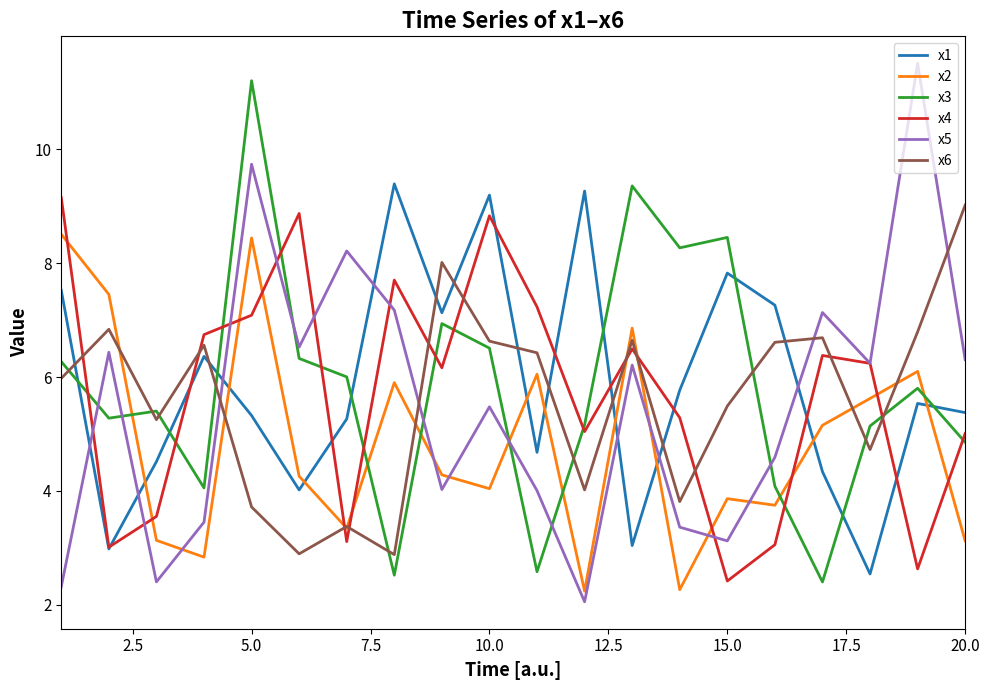

Which series ends up on top after the final intersection of x5 and x3?

x5